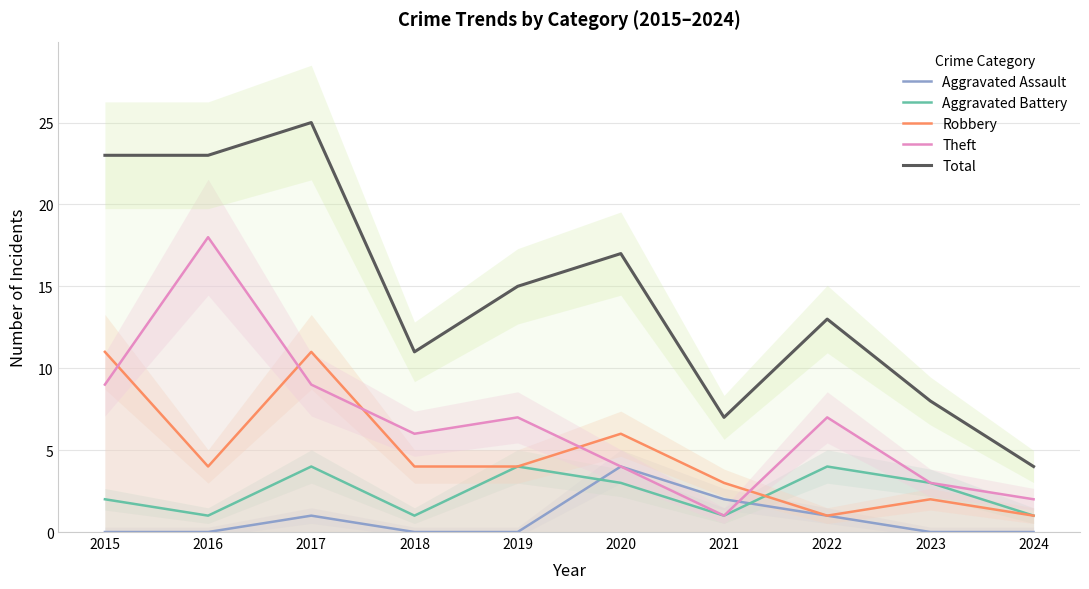

The Aggravated Assault series shows -2 at 2018. True or false?

False